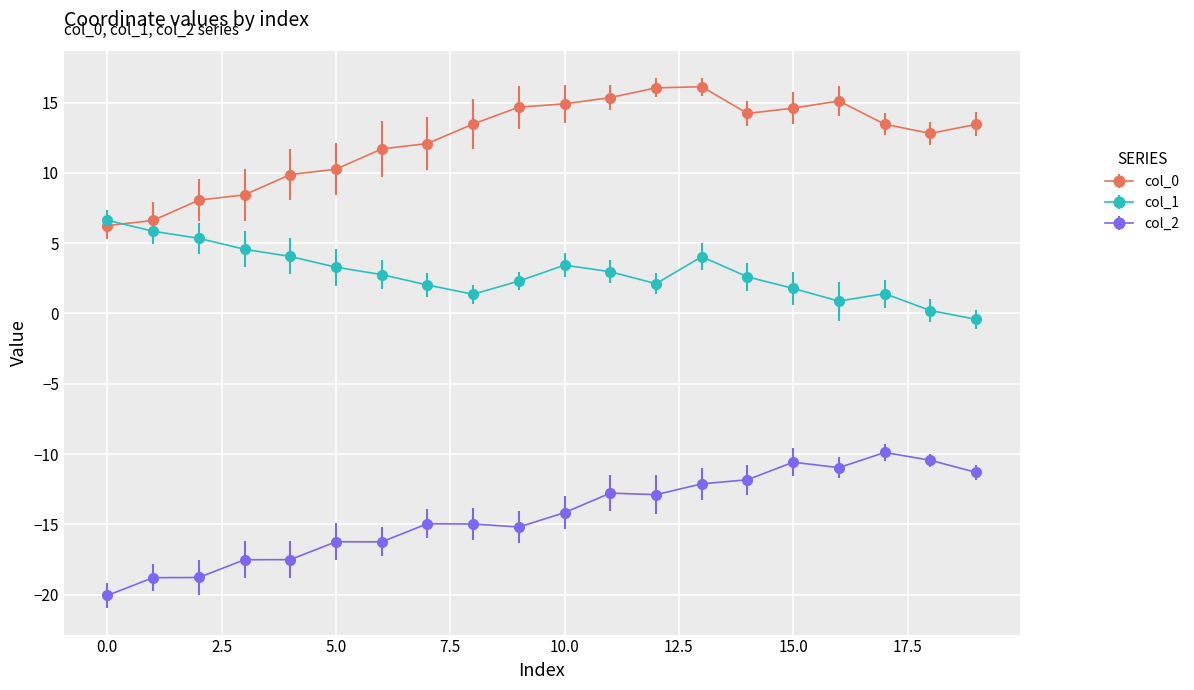

How many data points in col_0 are less than 13?

9